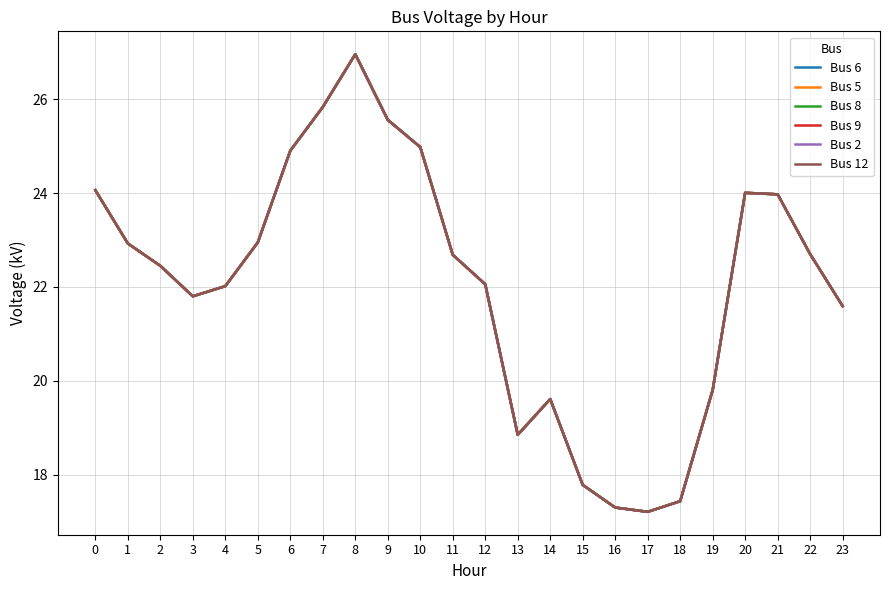

Is this an area chart (filled region under the line)?

No